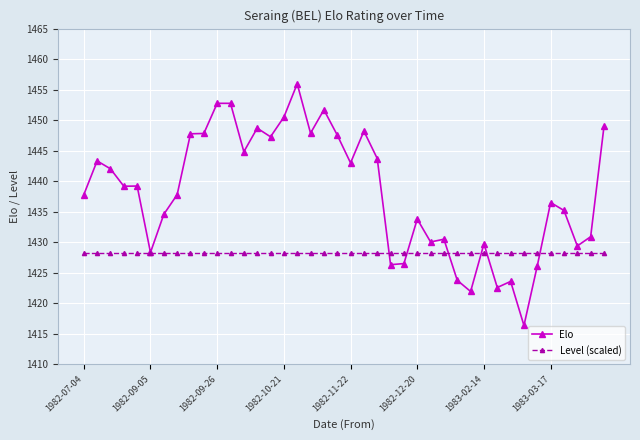

Rank the series by their average value, from highest to lowest.

Elo, Level (scaled)